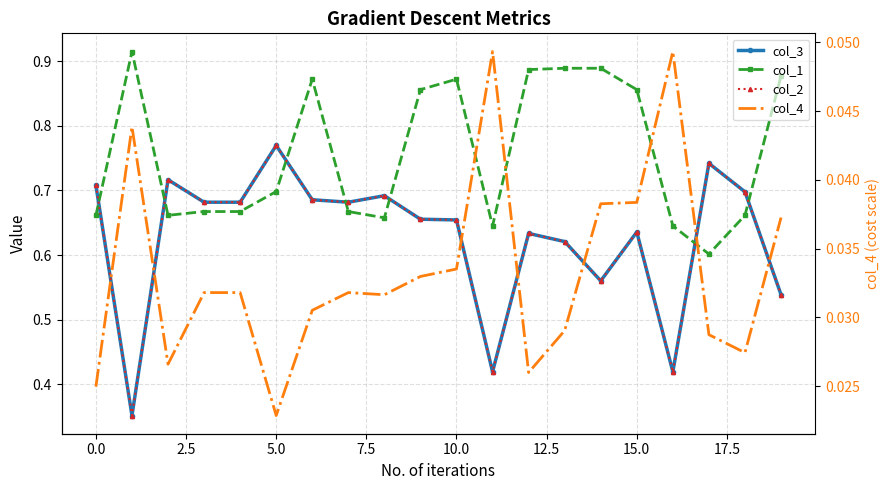

Between 15 and 19, which series saw the biggest shift?

col_3